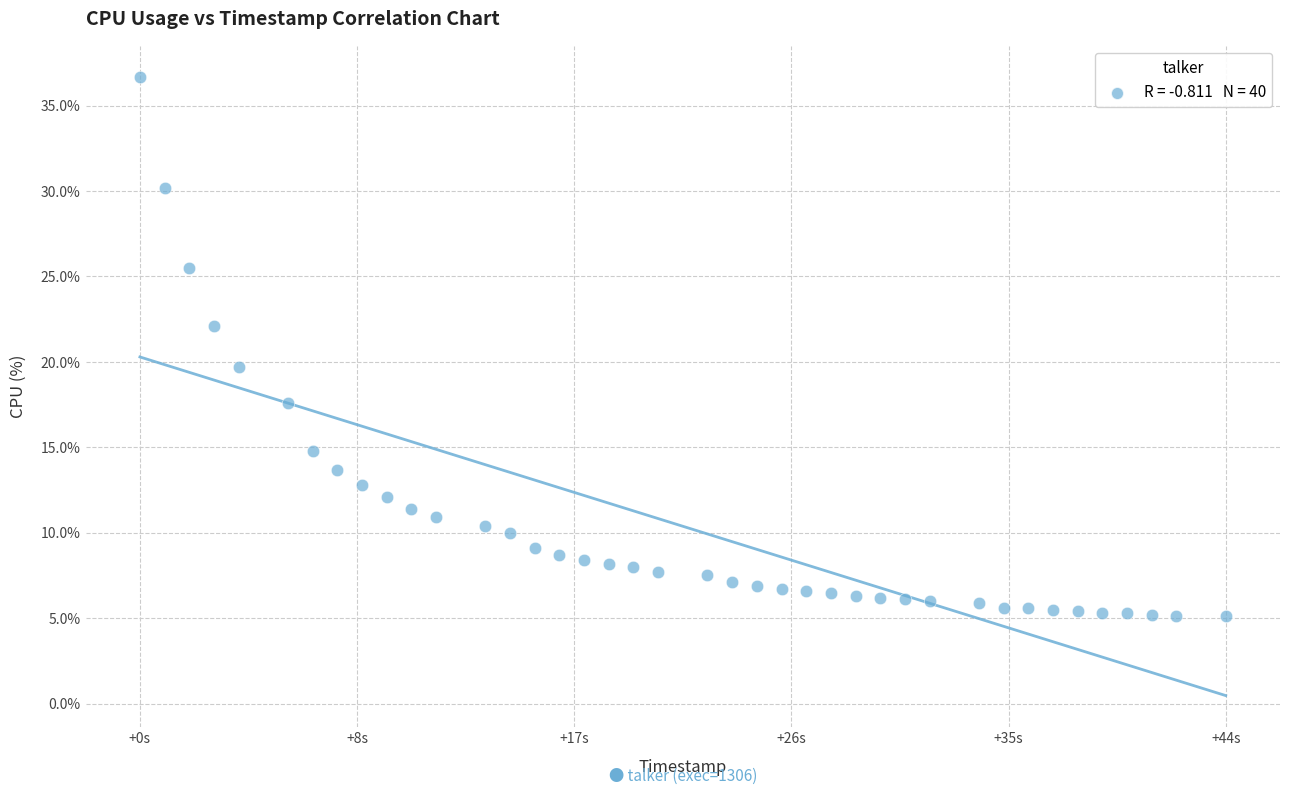

What is the range of Y values (max minus min)?

31.6